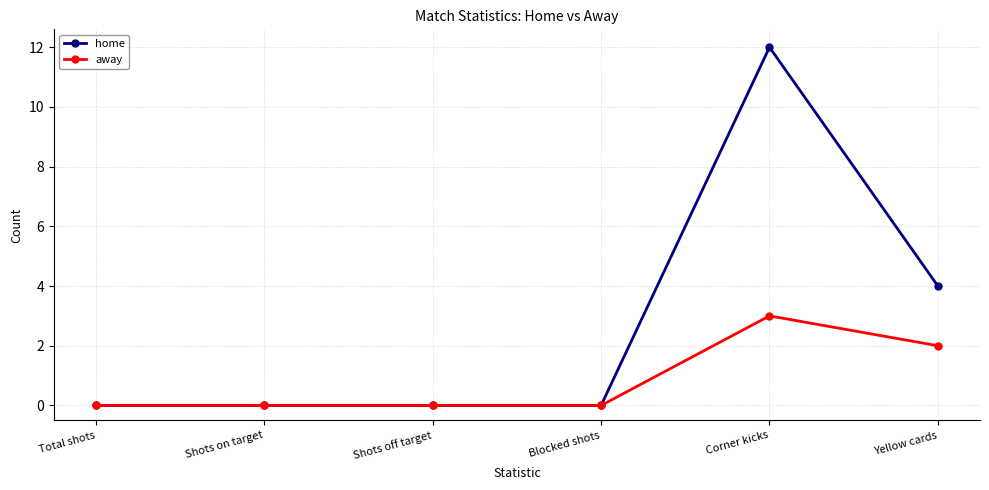

How many data points does each series have?

6